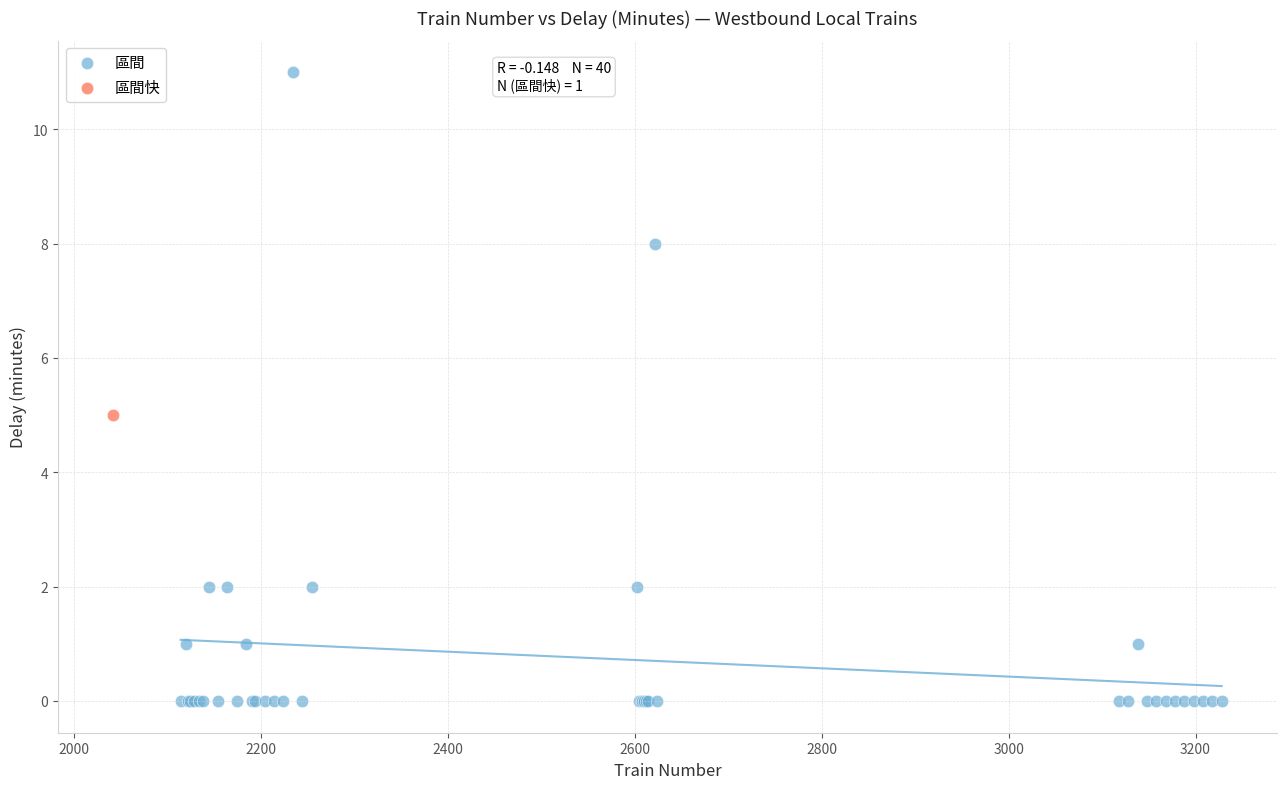

What are all the series names shown in the legend?

區間, 區間快